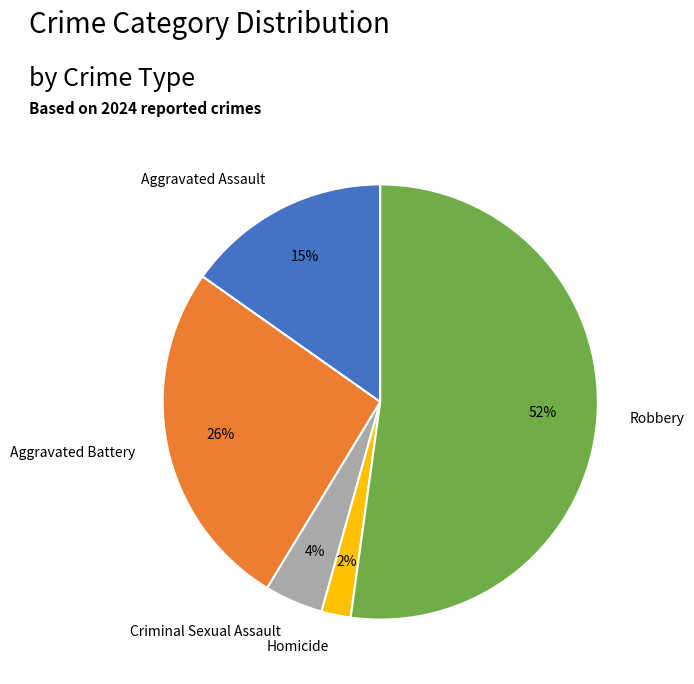

Which has a higher value, Aggravated Battery or Homicide?

Aggravated Battery